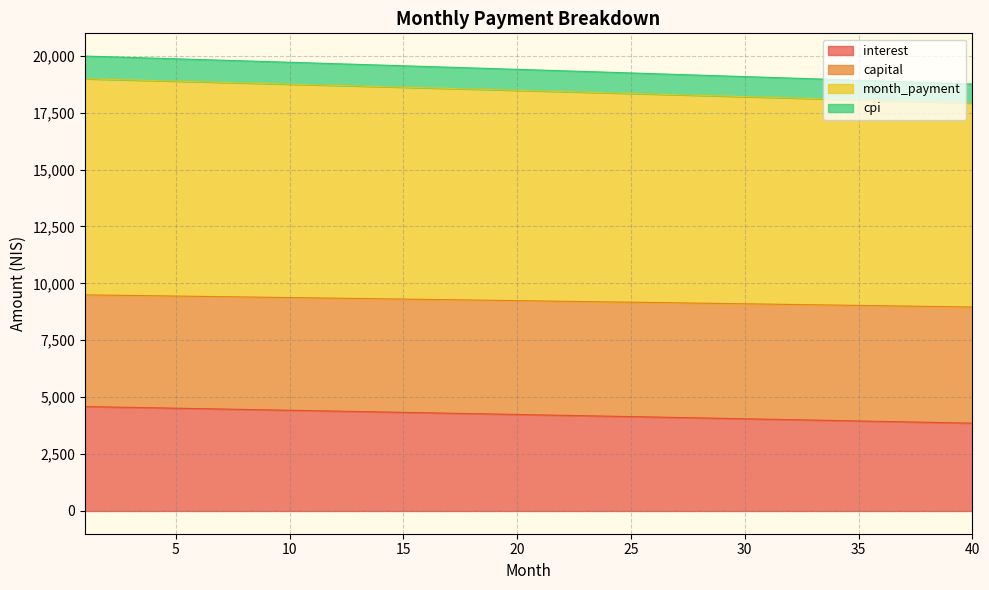

What is the highest value of the interest series?

4587.9